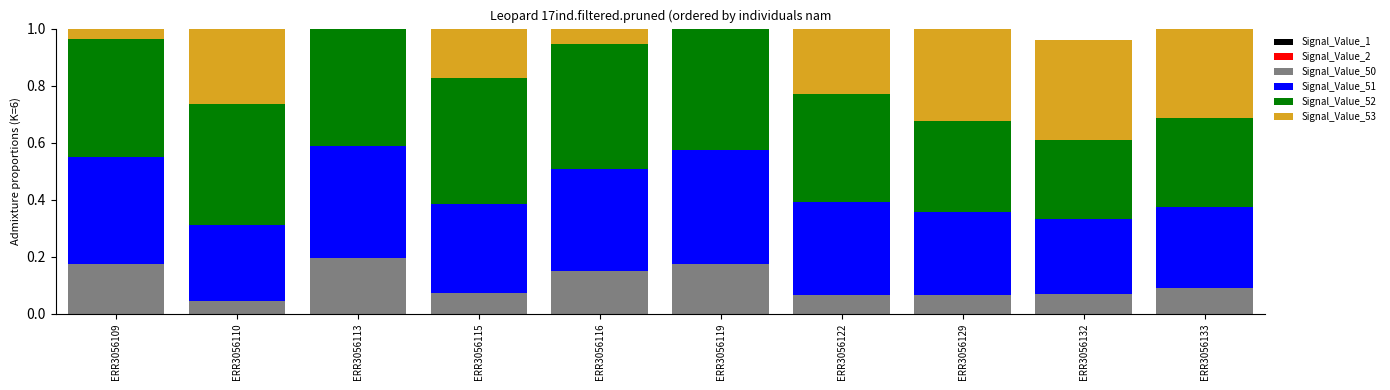

Which series has the largest total across all categories?

Signal_Value_53